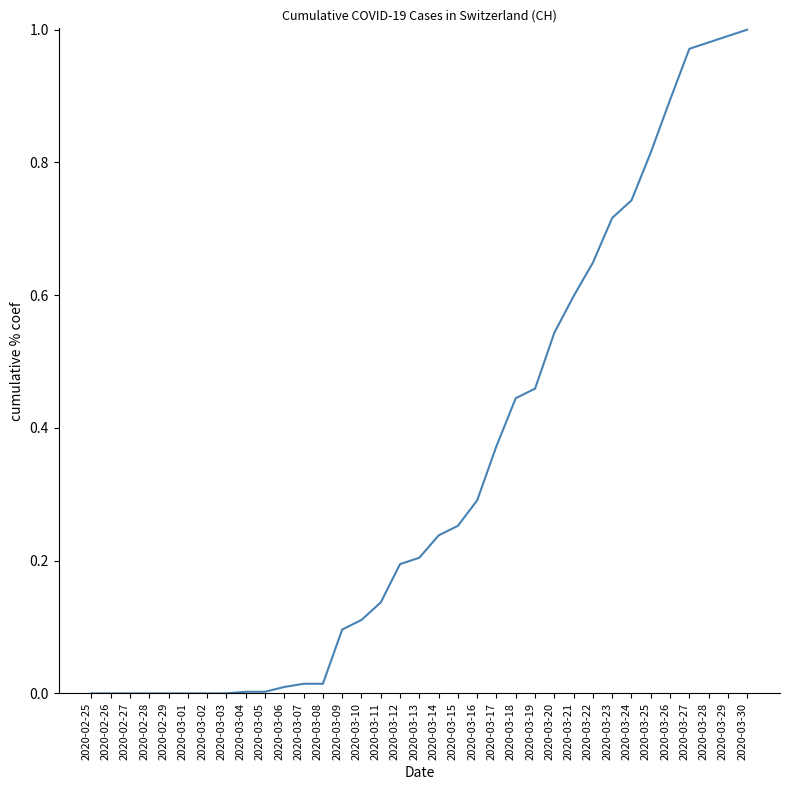

Which has a higher value, 2020-02-29 or 2020-03-21?

2020-03-21